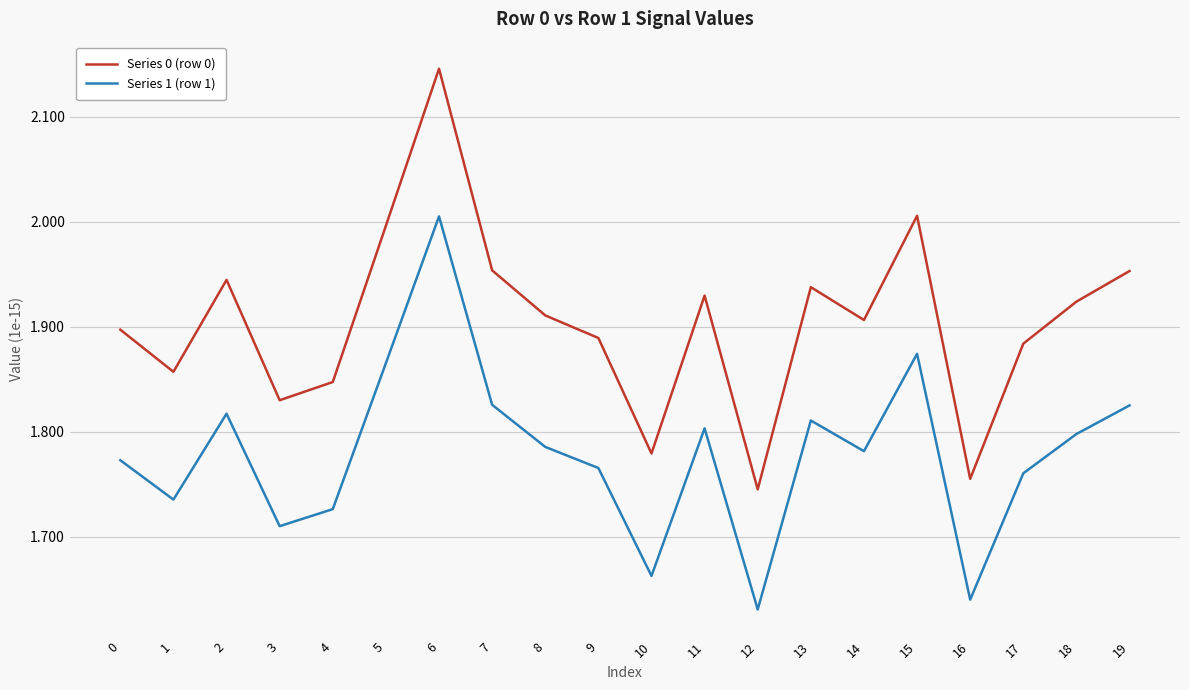

Between 3 and 13, which series saw the biggest shift?

Series 0 (row 0)